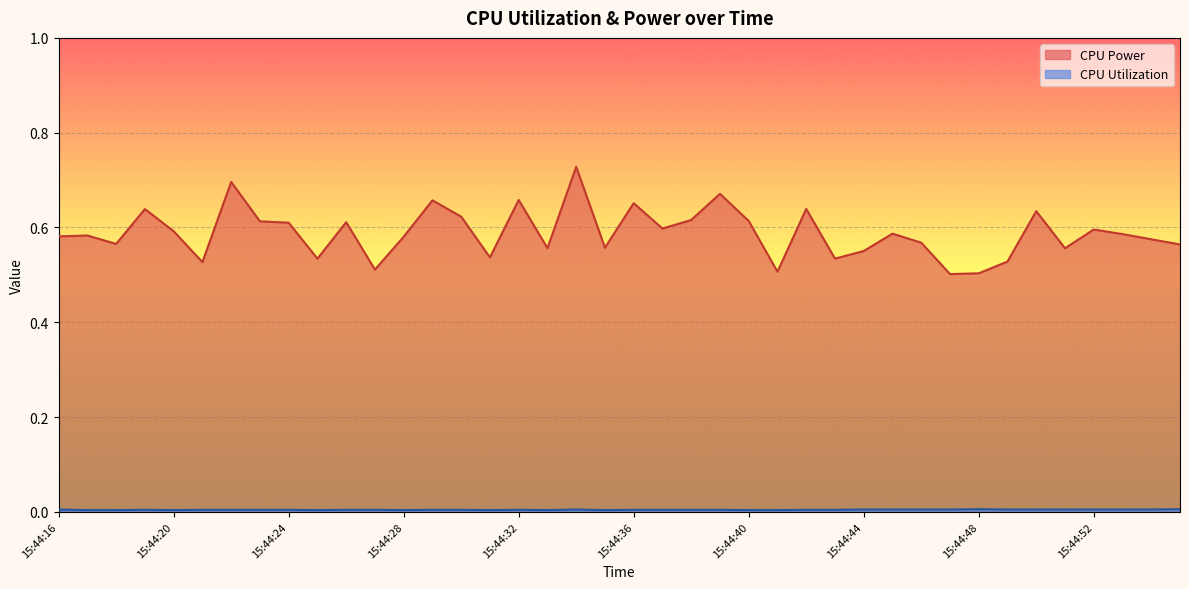

Reading right to left, what are all the values shown in this chart?

CPU Power: 15:44:55=0.6	15:44:54=0.6	15:44:53=0.6	15:44:52=0.6	15:44:51=0.6	15:44:50=0.6	15:44:49=0.5	15:44:48=0.5	15:44:47=0.5	15:44:46=0.6	15:44:45=0.6	15:44:44=0.6	15:44:43=0.5	15:44:42=0.6	15:44:41=0.5	15:44:40=0.6	15:44:39=0.7	15:44:38=0.6	15:44:37=0.6	15:44:36=0.7	15:44:35=0.6	15:44:34=0.7	15:44:33=0.6	15:44:32=0.7	15:44:31=0.5	15:44:30=0.6	15:44:29=0.7	15:44:28=0.6	15:44:27=0.5	15:44:26=0.6	15:44:25=0.5	15:44:24=0.6	15:44:23=0.6	15:44:22=0.7	15:44:21=0.5	15:44:20=0.6	15:44:19=0.6	15:44:18=0.6	15:44:17=0.6	15:44:16=0.6
CPU Utilization: 15:44:55=0.0	15:44:54=0.0	15:44:53=0.0	15:44:52=0.0	15:44:51=0.0	15:44:50=0.0	15:44:49=0.0	15:44:48=0.0	15:44:47=0.0	15:44:46=0.0	15:44:45=0.0	15:44:44=0.0	15:44:43=0.0	15:44:42=0.0	15:44:41=0.0	15:44:40=0.0	15:44:39=0.0	15:44:38=0.0	15:44:37=0.0	15:44:36=0.0	15:44:35=0.0	15:44:34=0.0	15:44:33=0.0	15:44:32=0.0	15:44:31=0.0	15:44:30=0.0	15:44:29=0.0	15:44:28=0.0	15:44:27=0.0	15:44:26=0.0	15:44:25=0.0	15:44:24=0.0	15:44:23=0.0	15:44:22=0.0	15:44:21=0.0	15:44:20=0.0	15:44:19=0.0	15:44:18=0.0	15:44:17=0.0	15:44:16=0.0